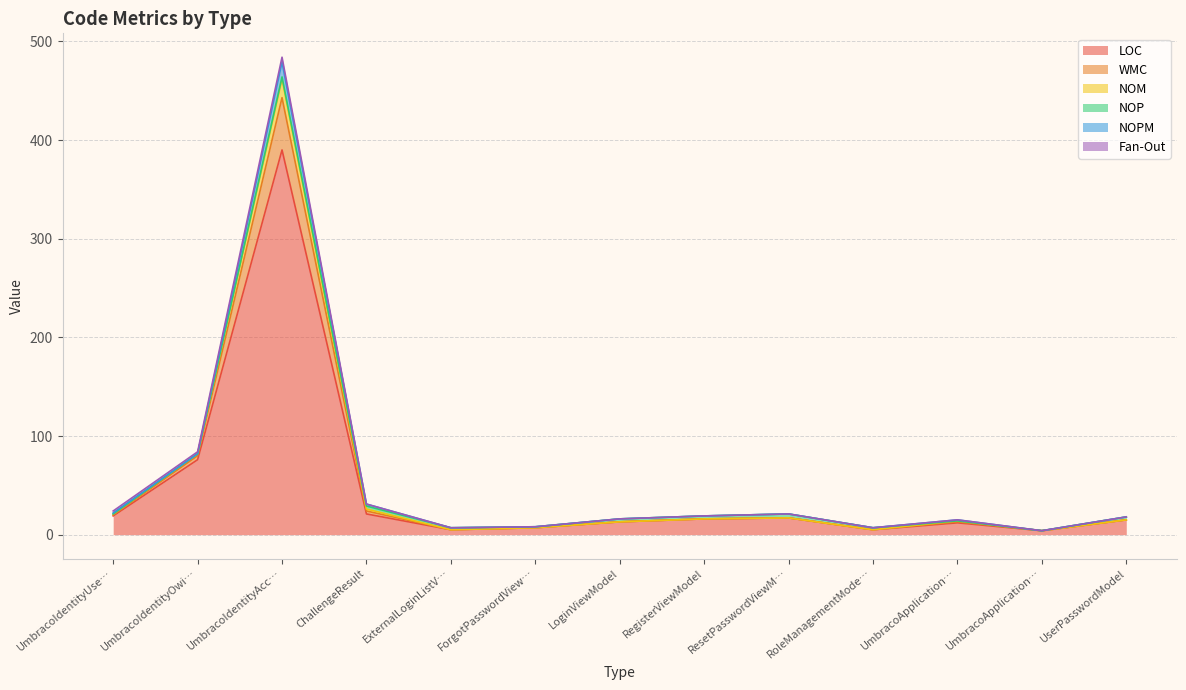

How many categories are shown in the chart?

13